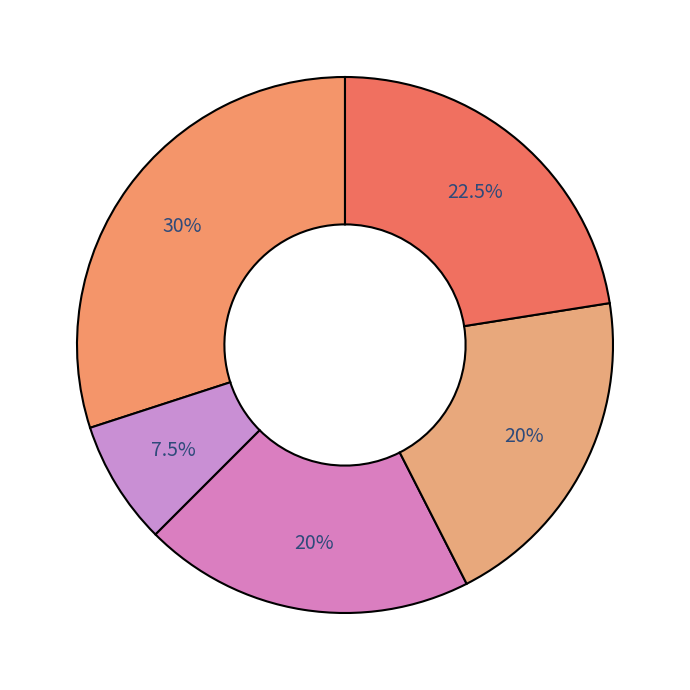

To the nearest percent, what is the average slice percentage?

20%